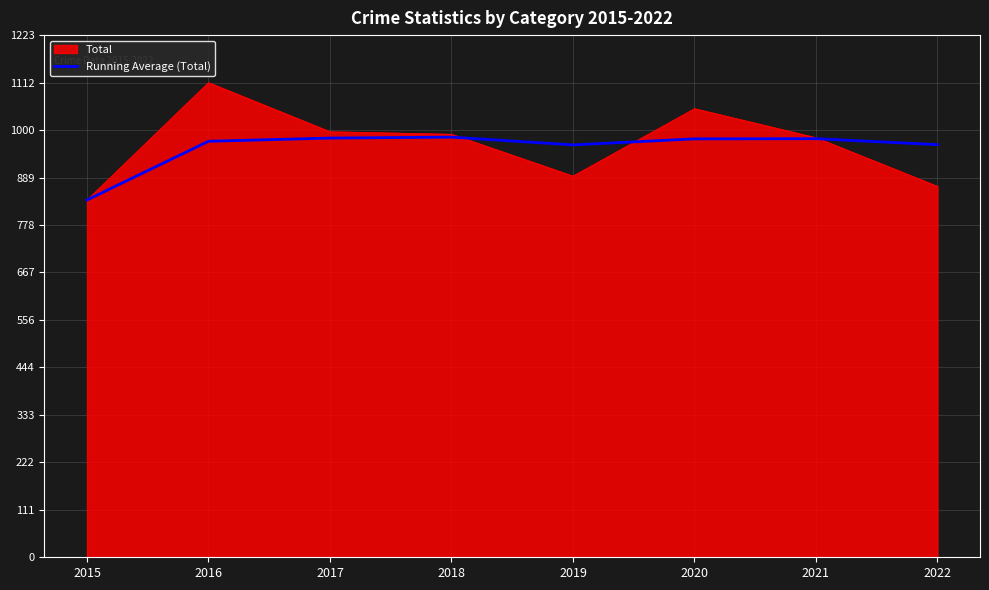

The Total series shows 353.3 at 2020. True or false?

False